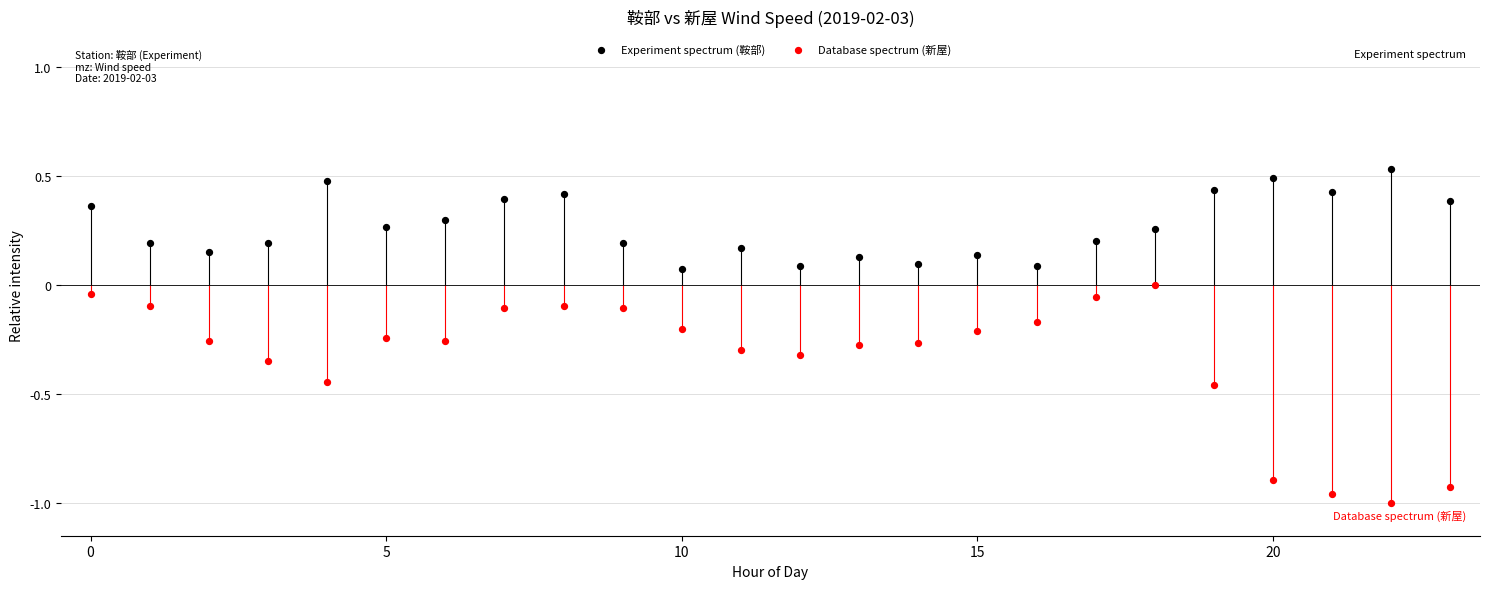

Which series has the largest Y range (max minus min)?

Database spectrum (新屋)